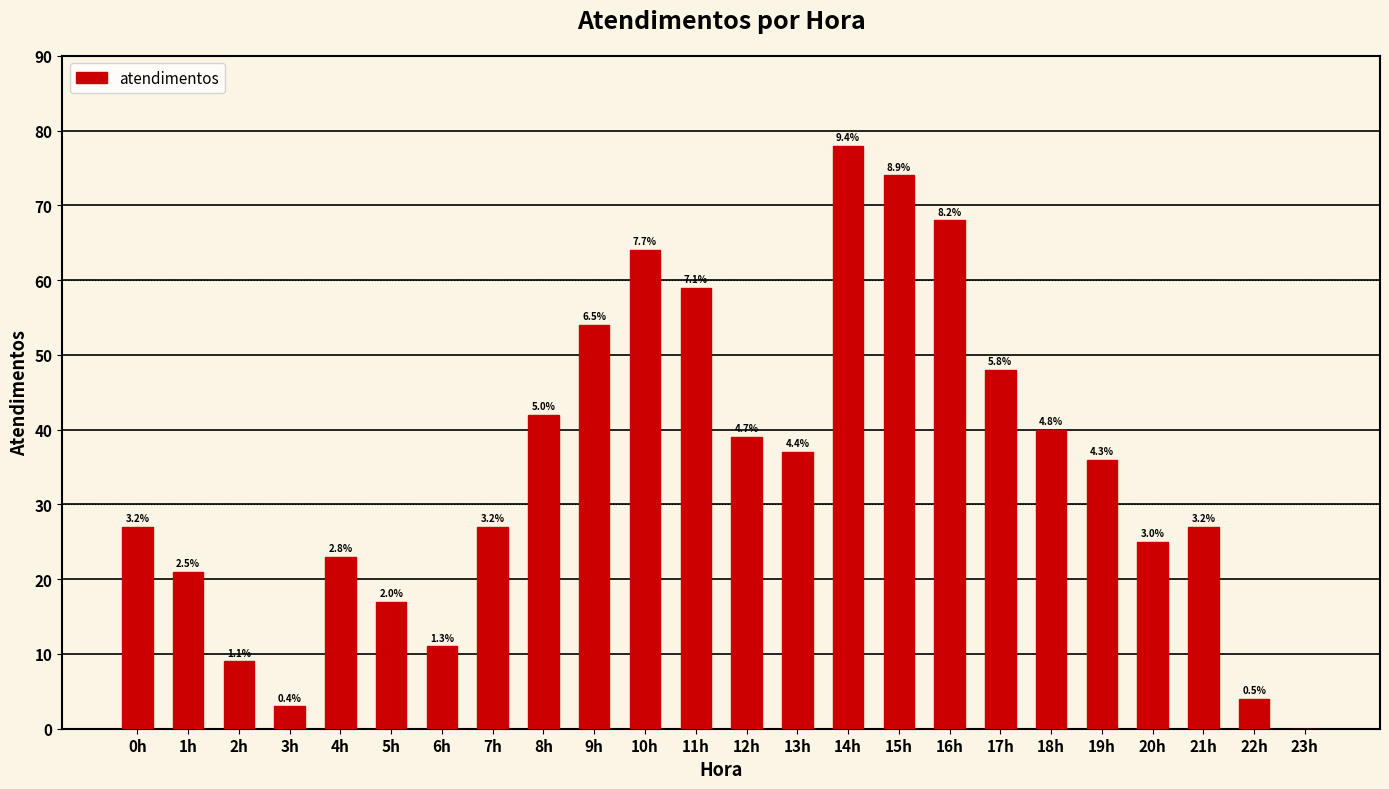

What is the change in value from 7h to 9h?

+27